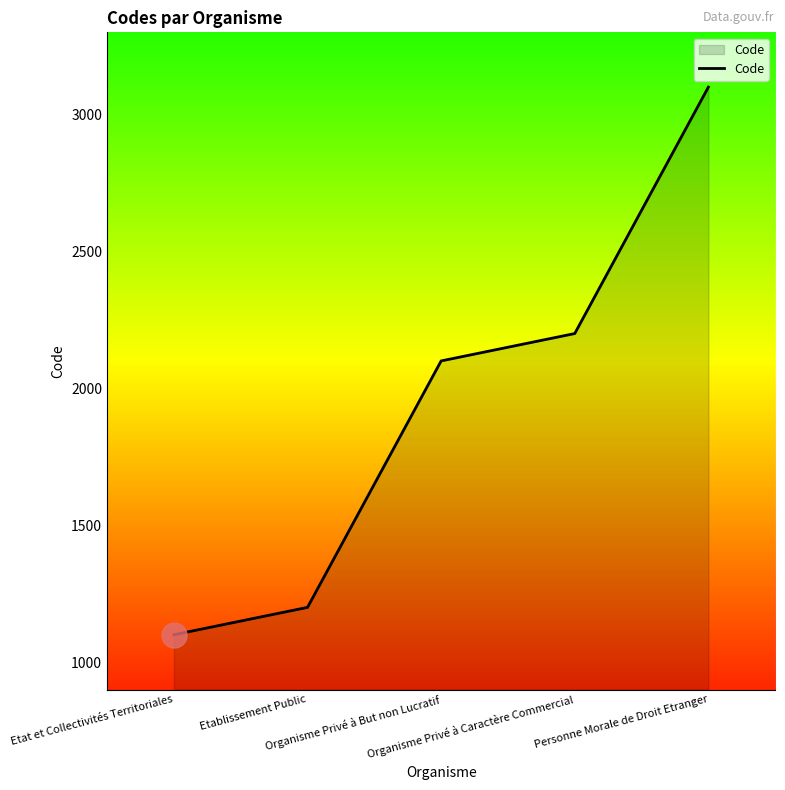

Rank the categories by value from lowest to highest.

Etat et Collectivités Territoriales, Etablissement Public, Organisme Privé à But non Lucratif, Organisme Privé à Caractère Commercial, Personne Morale de Droit Etranger